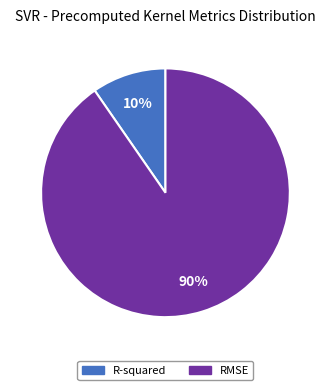

Do R-squared and RMSE together represent more than half of the pie?

Yes